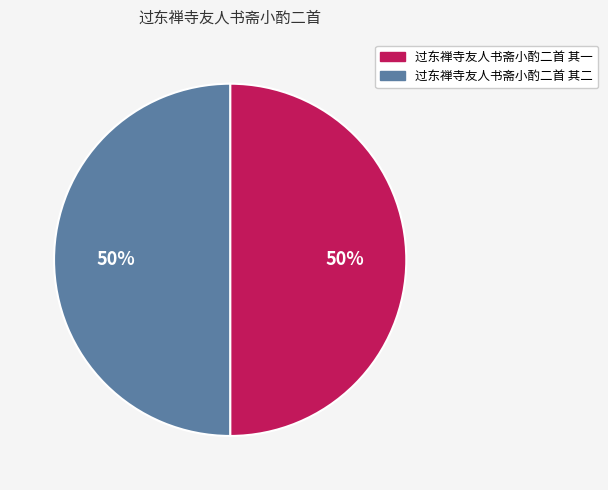

Count the number of slices in the pie.

2